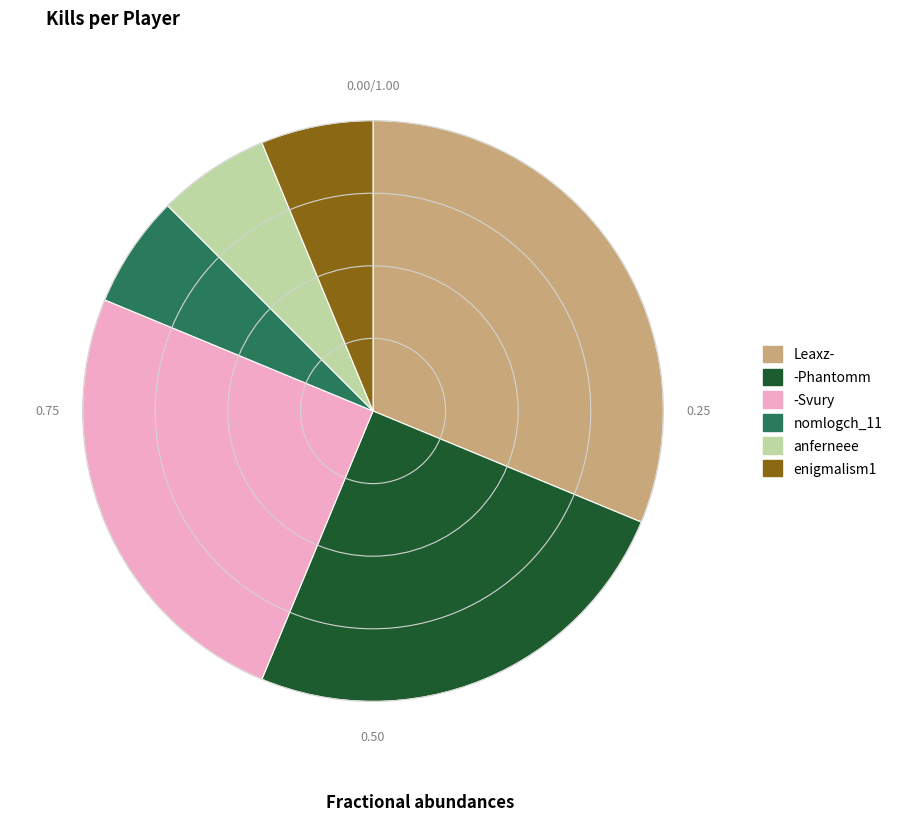

Do -Phantomm and nomlogch_11 together represent more than half of the pie?

No